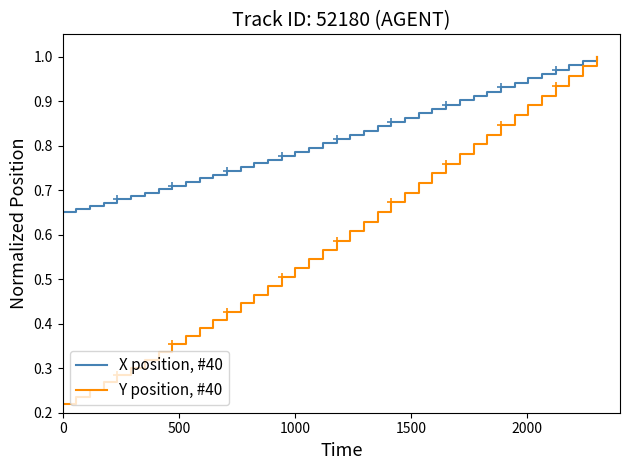

What is the value of the Y position, #40 point at the 31st from the left?

0.8